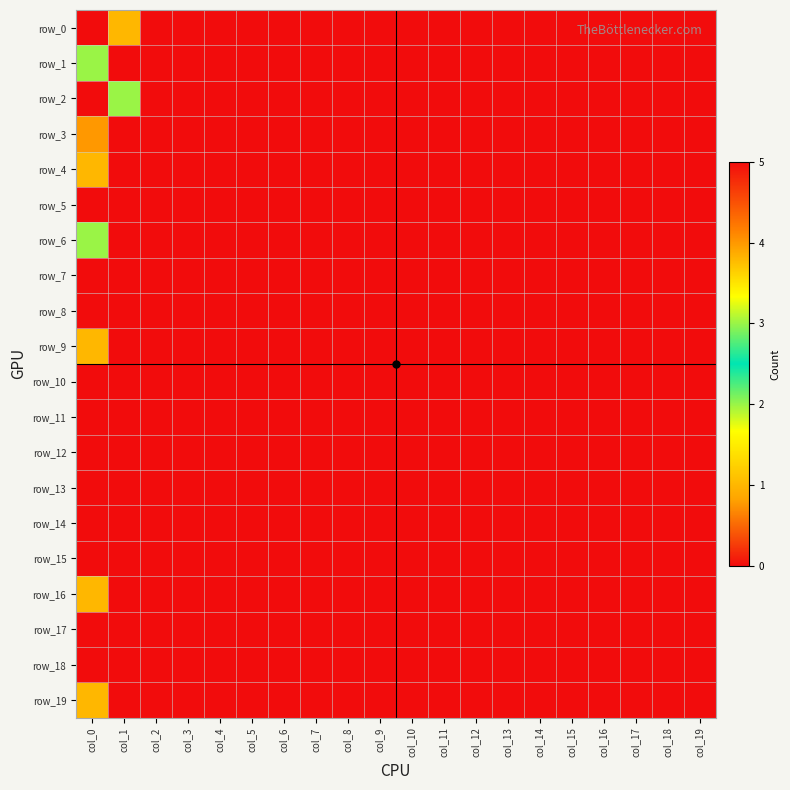

The value of row_9 at col_4 is 0. True or false?

True